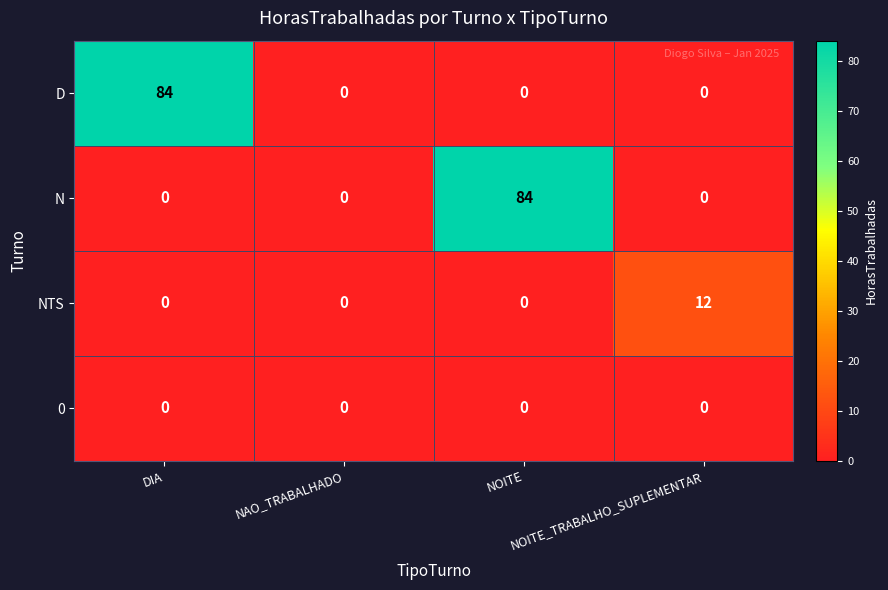

What is the difference between the highest and lowest values at DIA?

84